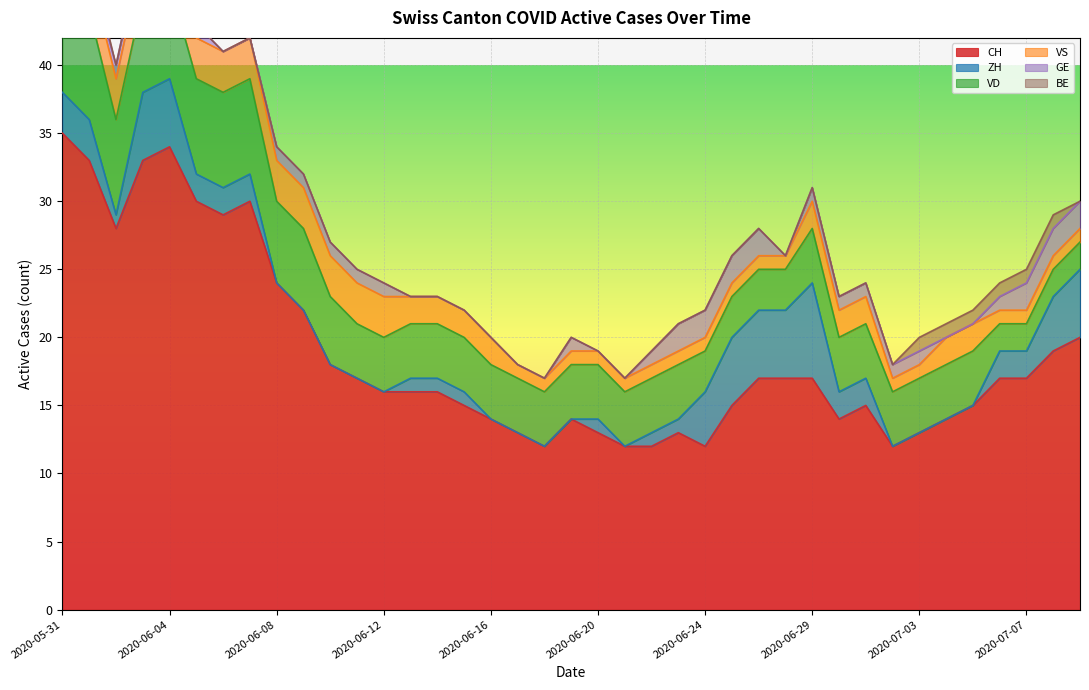

Where do BE and ZH first cross each other?

2020-07-05 and 2020-07-06